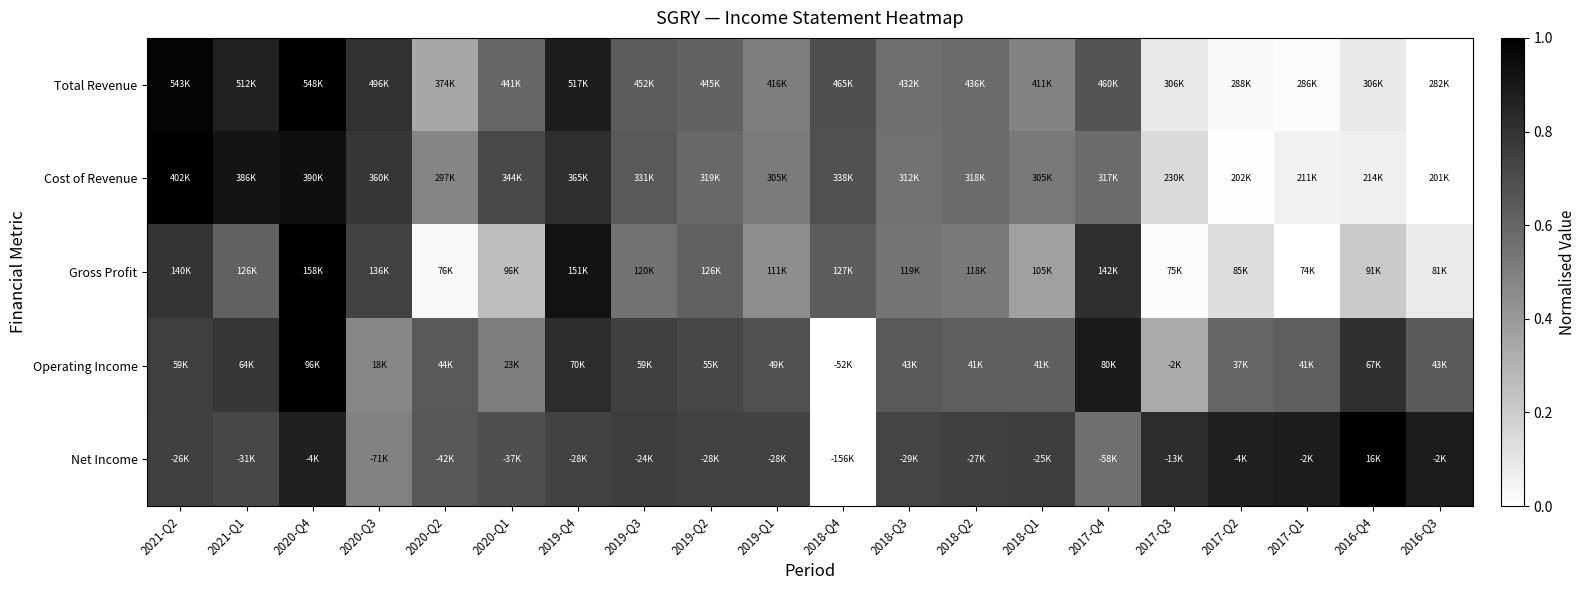

Reading right to left, list all the values displayed in this chart.

Total Revenue: 2016-Q3=0.0	2016-Q4=0.1	2017-Q1=0.0	2017-Q2=0.0	2017-Q3=0.1	2017-Q4=0.7	2018-Q1=0.5	2018-Q2=0.6	2018-Q3=0.6	2018-Q4=0.7	2019-Q1=0.5	2019-Q2=0.6	2019-Q3=0.6	2019-Q4=0.9	2020-Q1=0.6	2020-Q2=0.3	2020-Q3=0.8	2020-Q4=1.0	2021-Q1=0.9	2021-Q2=1.0
Cost of Revenue: 2016-Q3=0.0	2016-Q4=0.1	2017-Q1=0.1	2017-Q2=0.0	2017-Q3=0.1	2017-Q4=0.6	2018-Q1=0.5	2018-Q2=0.6	2018-Q3=0.6	2018-Q4=0.7	2019-Q1=0.5	2019-Q2=0.6	2019-Q3=0.6	2019-Q4=0.8	2020-Q1=0.7	2020-Q2=0.5	2020-Q3=0.8	2020-Q4=0.9	2021-Q1=0.9	2021-Q2=1.0
Gross Profit: 2016-Q3=0.1	2016-Q4=0.2	2017-Q1=0.0	2017-Q2=0.1	2017-Q3=0.0	2017-Q4=0.8	2018-Q1=0.4	2018-Q2=0.5	2018-Q3=0.5	2018-Q4=0.6	2019-Q1=0.4	2019-Q2=0.6	2019-Q3=0.5	2019-Q4=0.9	2020-Q1=0.3	2020-Q2=0.0	2020-Q3=0.7	2020-Q4=1.0	2021-Q1=0.6	2021-Q2=0.8
Operating Income: 2016-Q3=0.6	2016-Q4=0.8	2017-Q1=0.6	2017-Q2=0.6	2017-Q3=0.3	2017-Q4=0.9	2018-Q1=0.6	2018-Q2=0.6	2018-Q3=0.6	2018-Q4=0.0	2019-Q1=0.7	2019-Q2=0.7	2019-Q3=0.7	2019-Q4=0.8	2020-Q1=0.5	2020-Q2=0.7	2020-Q3=0.5	2020-Q4=1.0	2021-Q1=0.8	2021-Q2=0.8
Net Income: 2016-Q3=0.9	2016-Q4=1.0	2017-Q1=0.9	2017-Q2=0.9	2017-Q3=0.8	2017-Q4=0.6	2018-Q1=0.8	2018-Q2=0.7	2018-Q3=0.7	2018-Q4=0.0	2019-Q1=0.7	2019-Q2=0.7	2019-Q3=0.8	2019-Q4=0.7	2020-Q1=0.7	2020-Q2=0.7	2020-Q3=0.5	2020-Q4=0.9	2021-Q1=0.7	2021-Q2=0.7